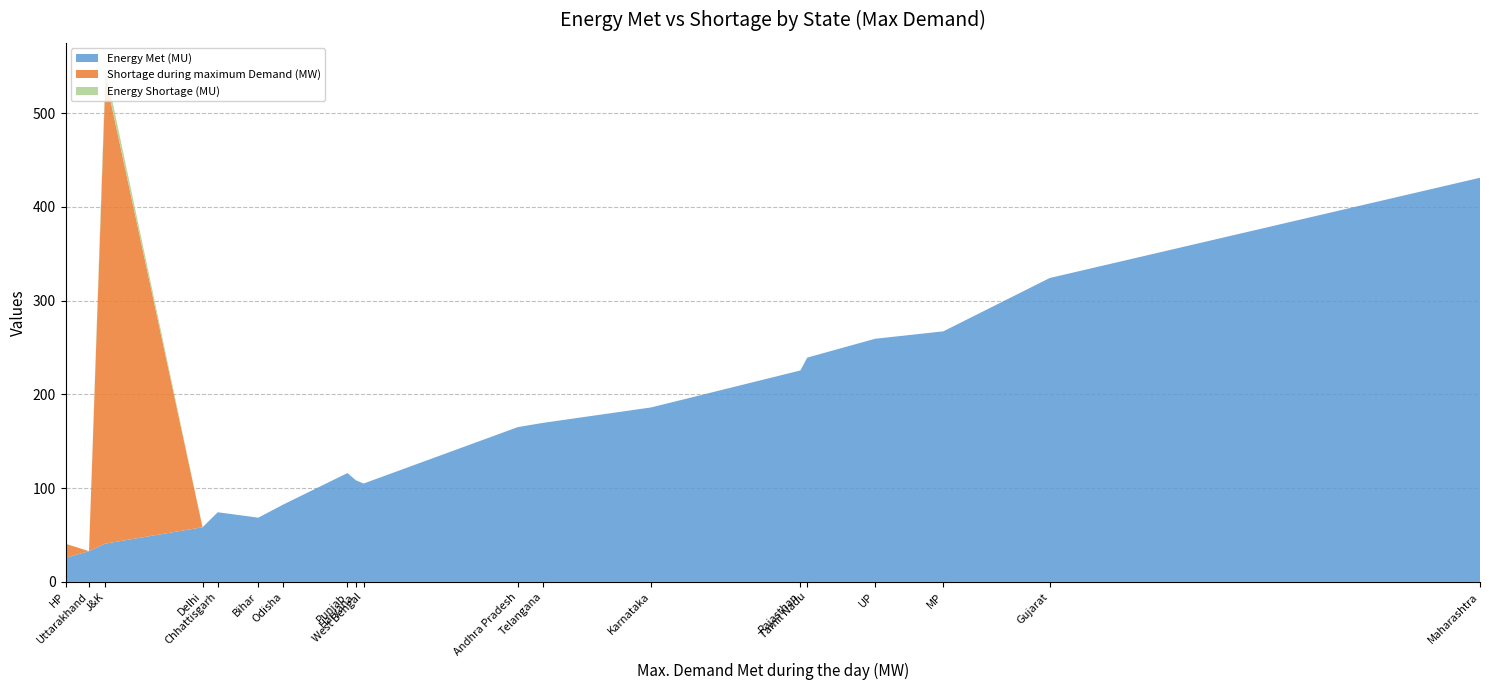

What is the highest value of the Energy Met (MU) series?

431.0